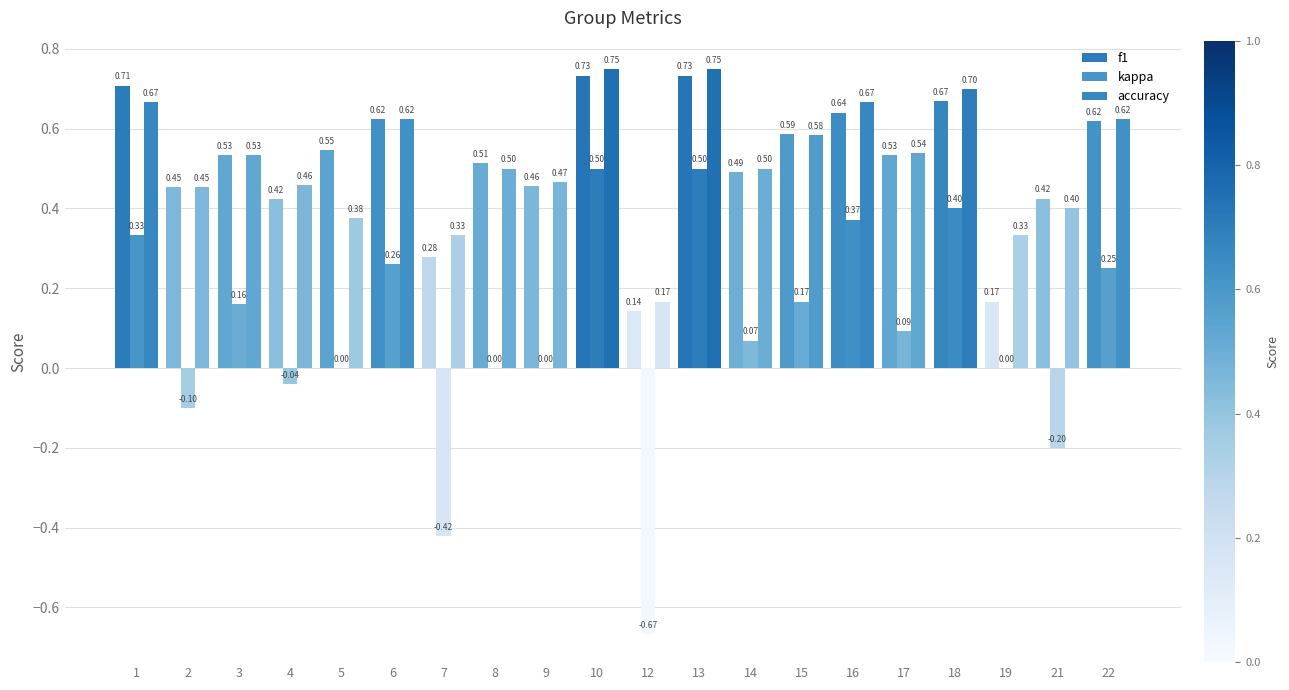

Count the f1 values in the range 0 to 1.

20